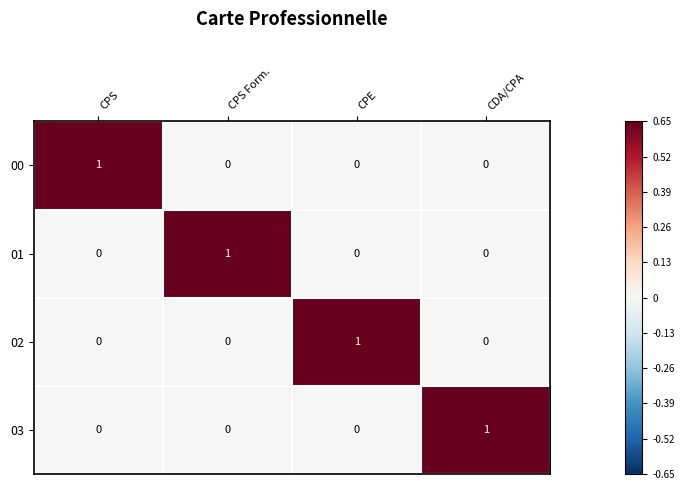

Reading right to left, list all the values displayed in this chart.

00: 0	0	0	1
01: 0	0	1	0
02: 0	1	0	0
03: 1	0	0	0